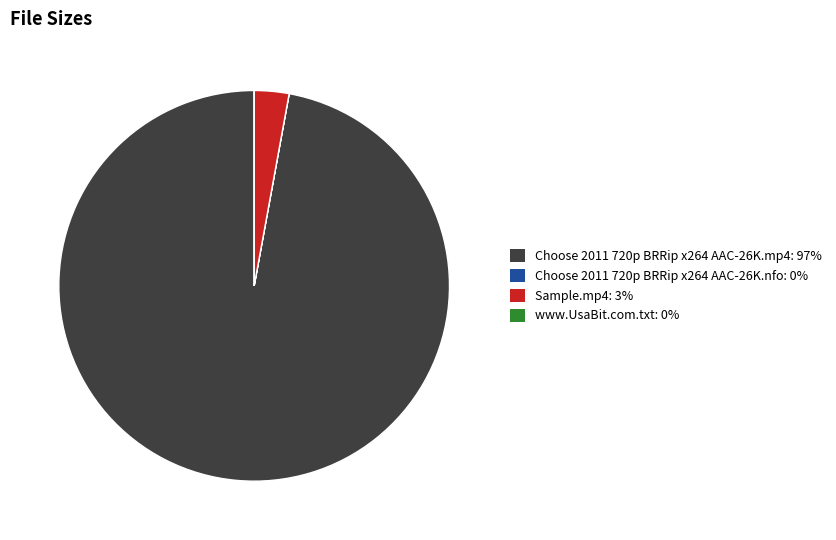

Is it true that Choose 2011 720p BRRip x264 AAC-26K.mp4 is 18% of the pie?

False